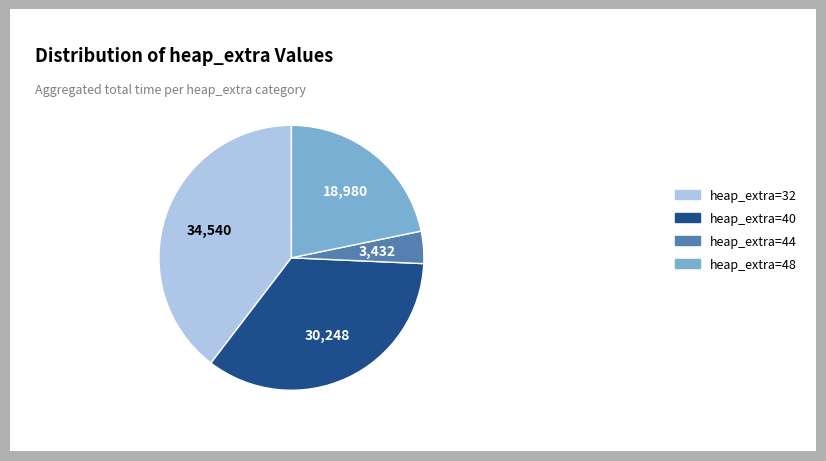

The heap_extra=48 slice represents 22% of the pie. True or false?

True